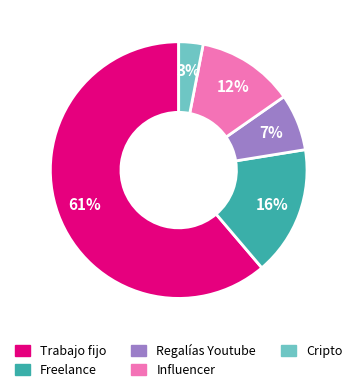

Count the number of slices in the pie.

5